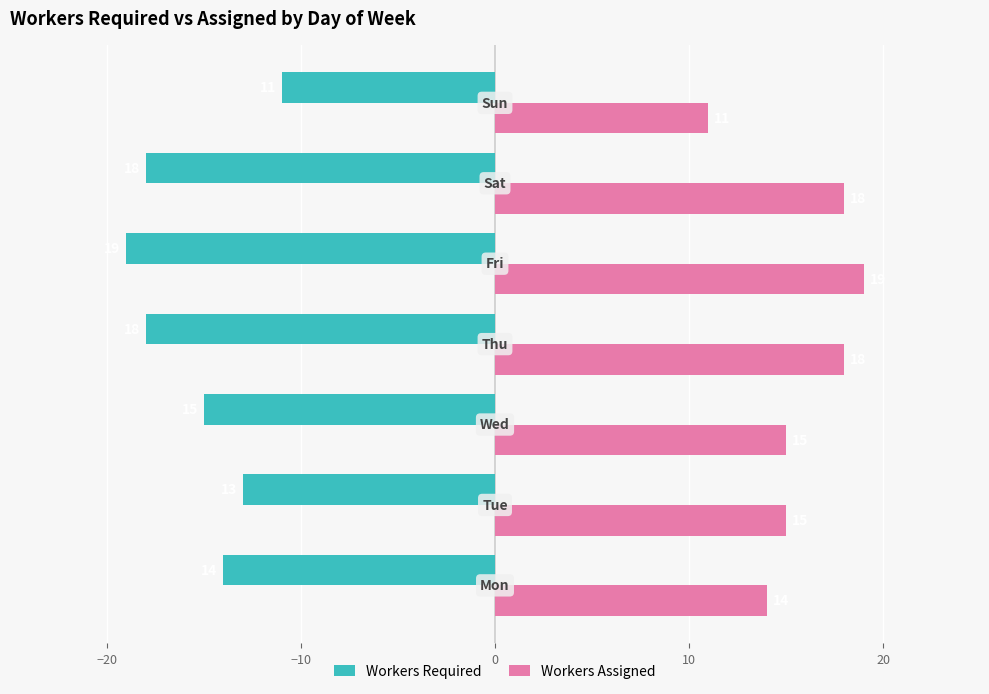

Count the Workers Required values in the range -18 to -13.

5